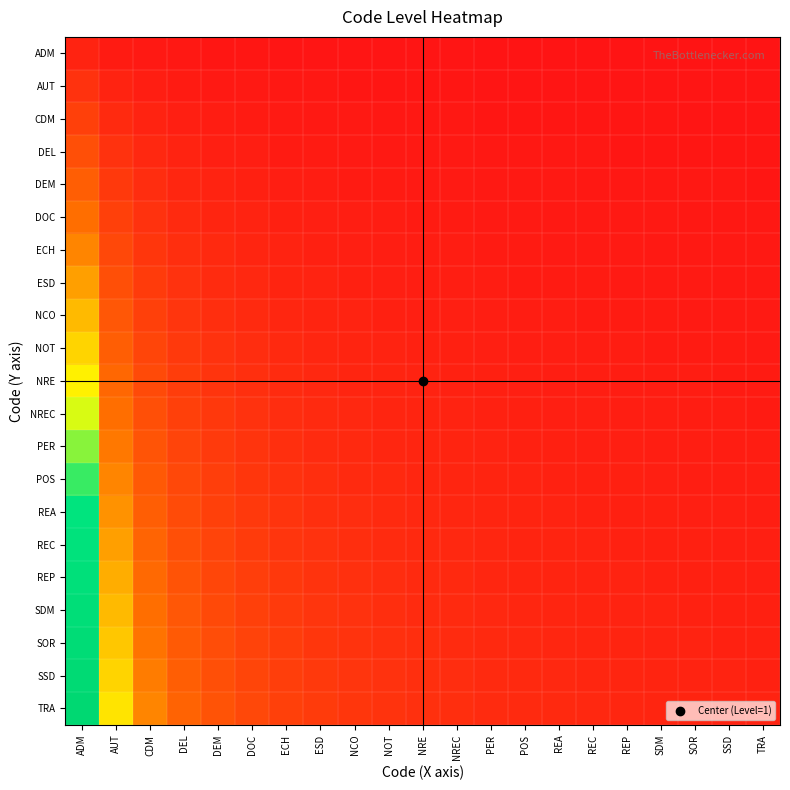

How many data points does each series have?

21